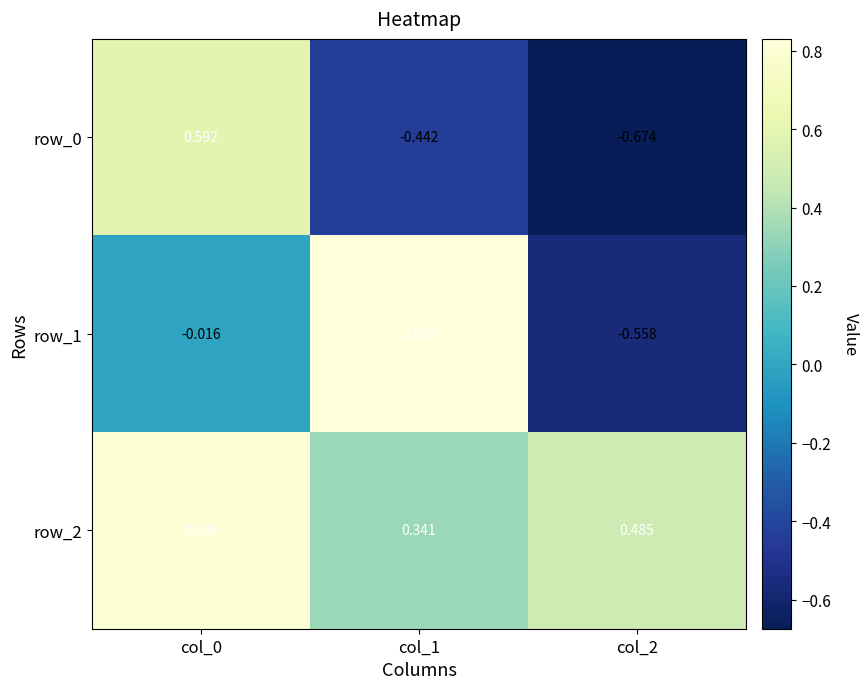

Is the value of row_2 at col_0 greater than the value of row_0 at col_0?

Yes